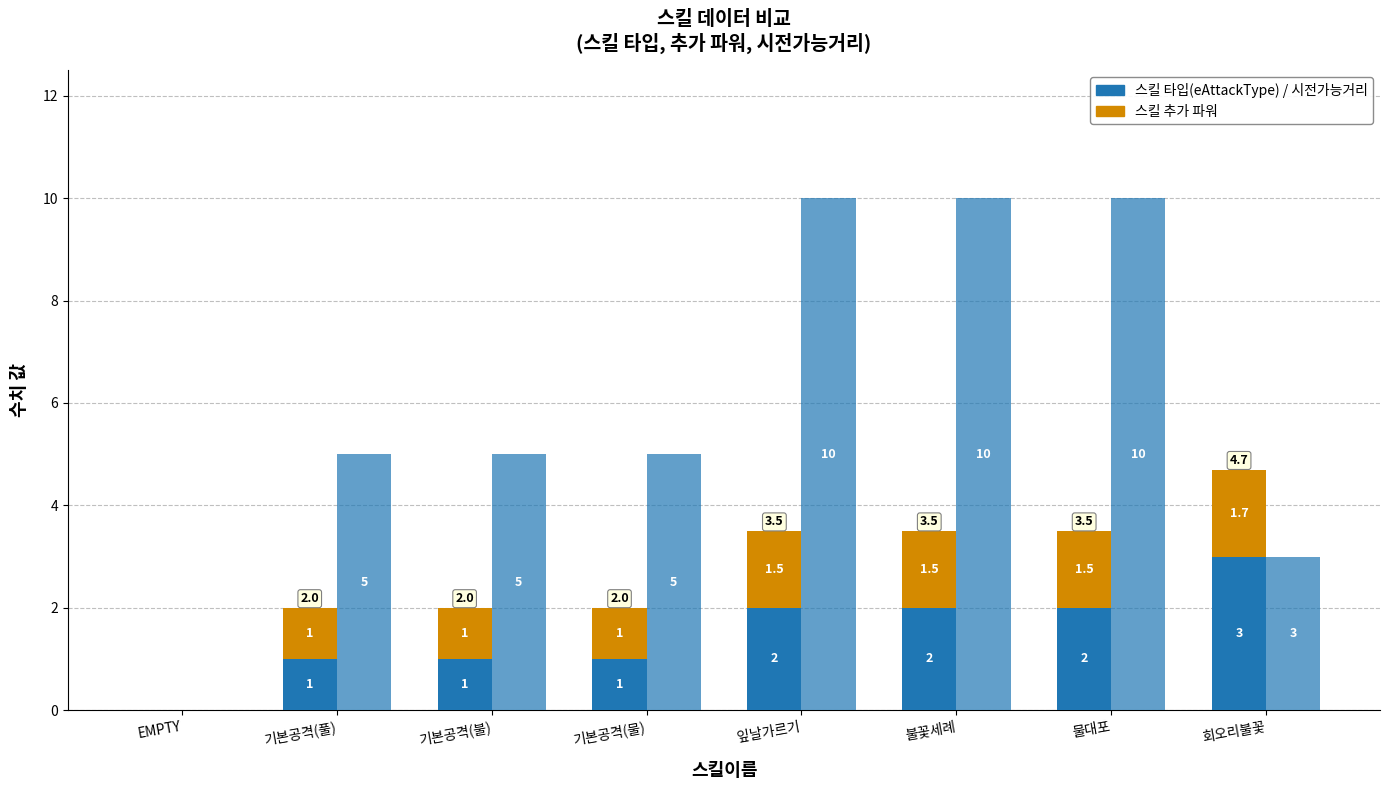

Where is 스킬 추가 파워 nearest to the value 0?

EMPTY